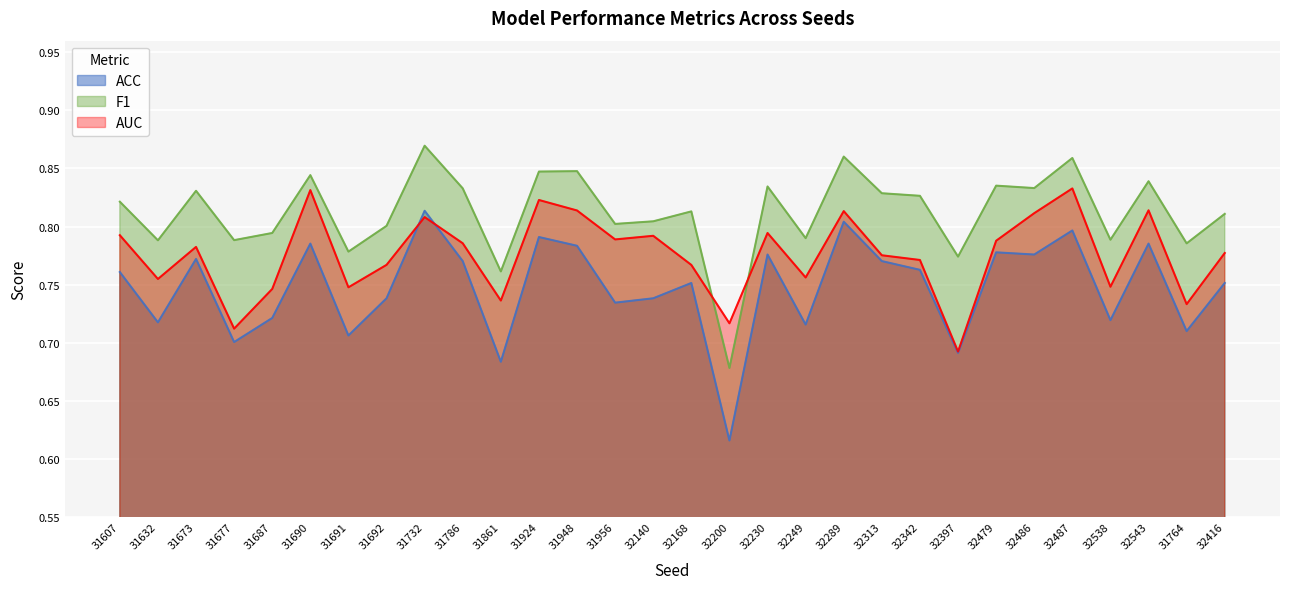

What is the label of the 5th point from the right?

32487